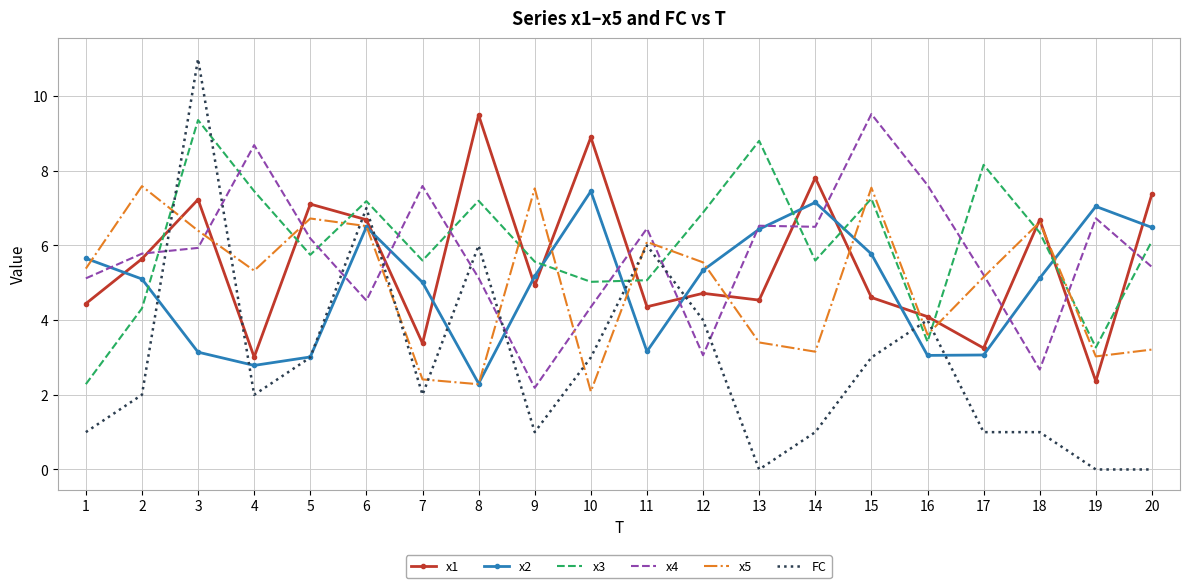

Where does the x5 series first go above 5?

1